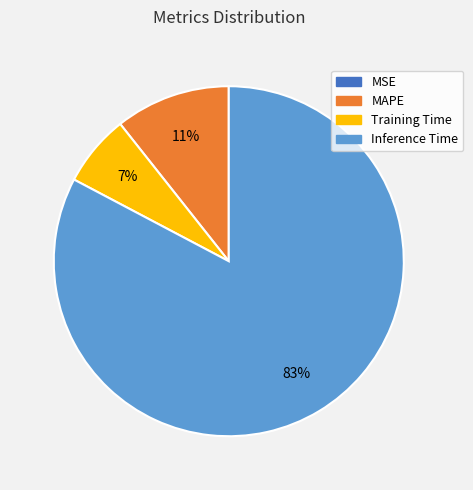

To the nearest percent, what is the average slice percentage?

25%